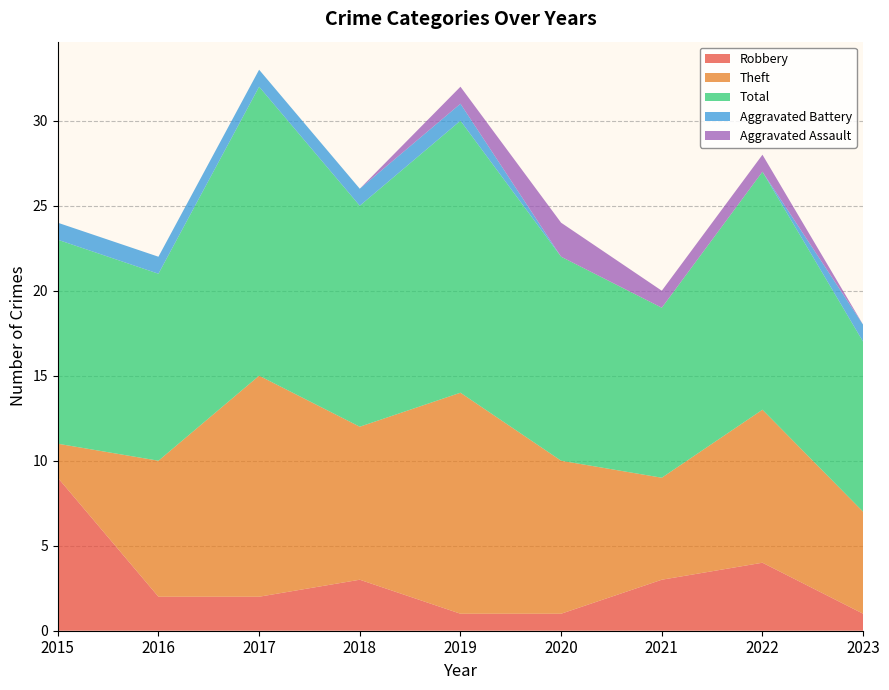

Reading left to right, extract all data points from this chart.

Robbery: 9	2	2	3	1	1	3	4	1
Theft: 2	8	13	9	13	9	6	9	6
Total: 12	11	17	13	16	12	10	14	10
Aggravated Battery: 1	1	1	1	1	0	0	0	1
Aggravated Assault: 0	0	0	0	1	2	1	1	0